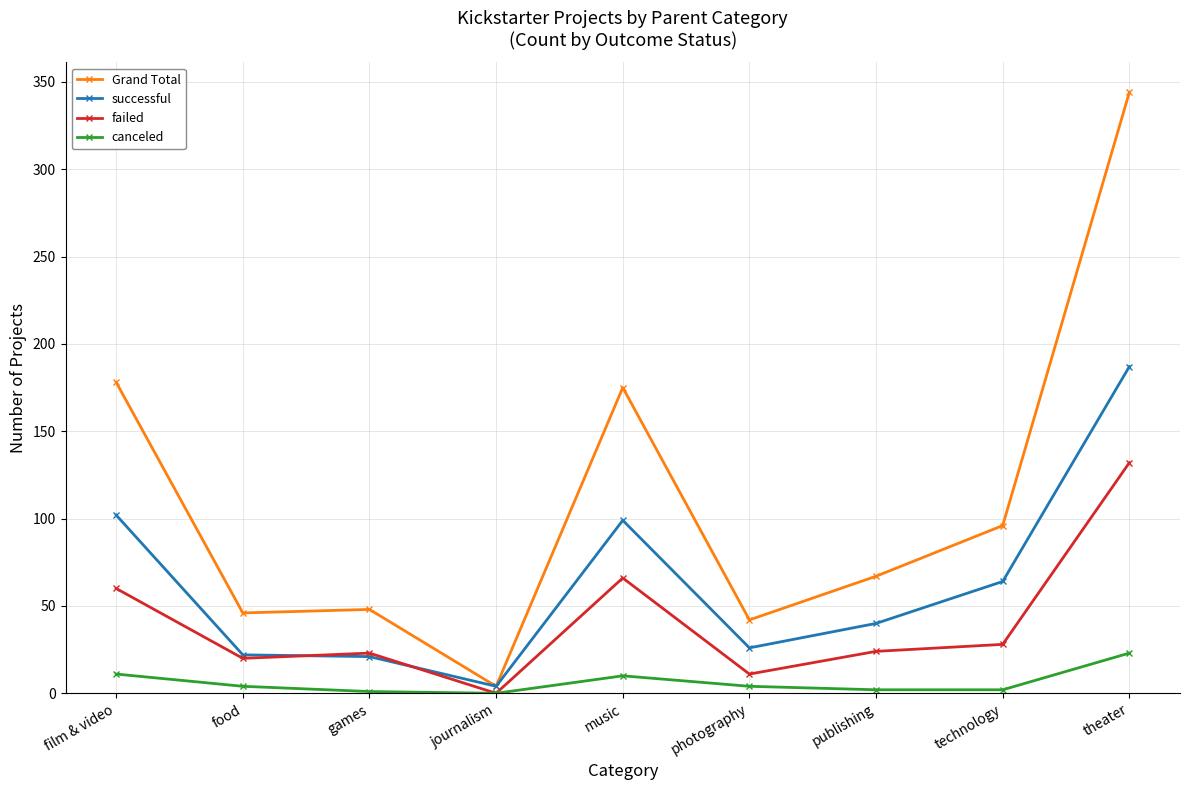

At which category is the sum across all series the highest?

theater